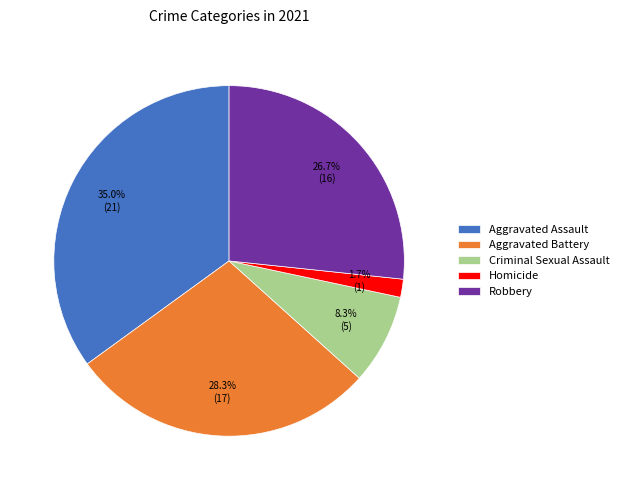

Which slice is the smallest?

Homicide